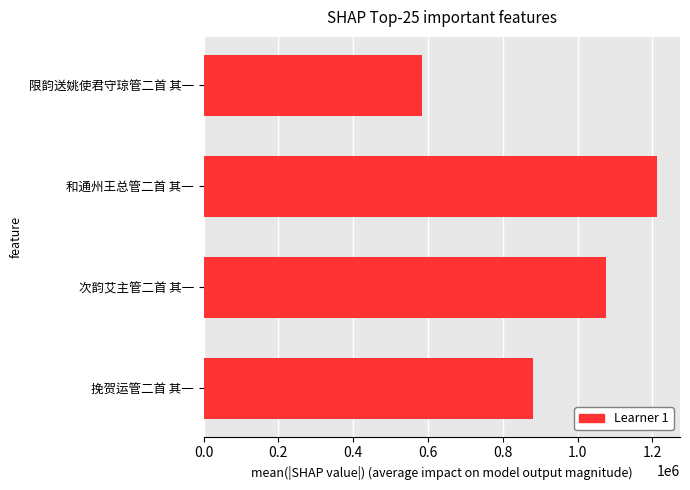

Where is the data nearest to the value 898438?

挽贺运管二首 其一